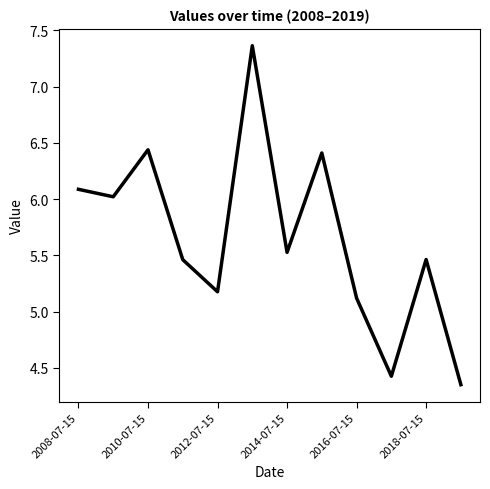

Where is the first local minimum?

2009-07-15